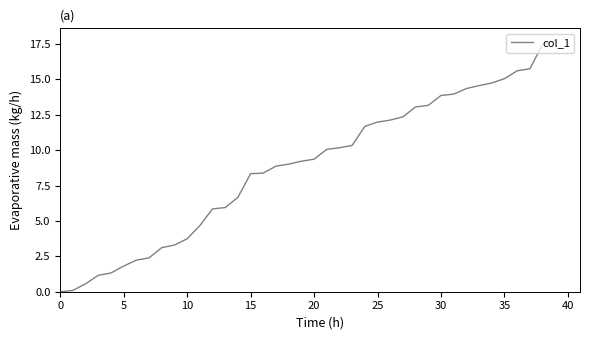

What is the maximum value shown in the chart?

17.7